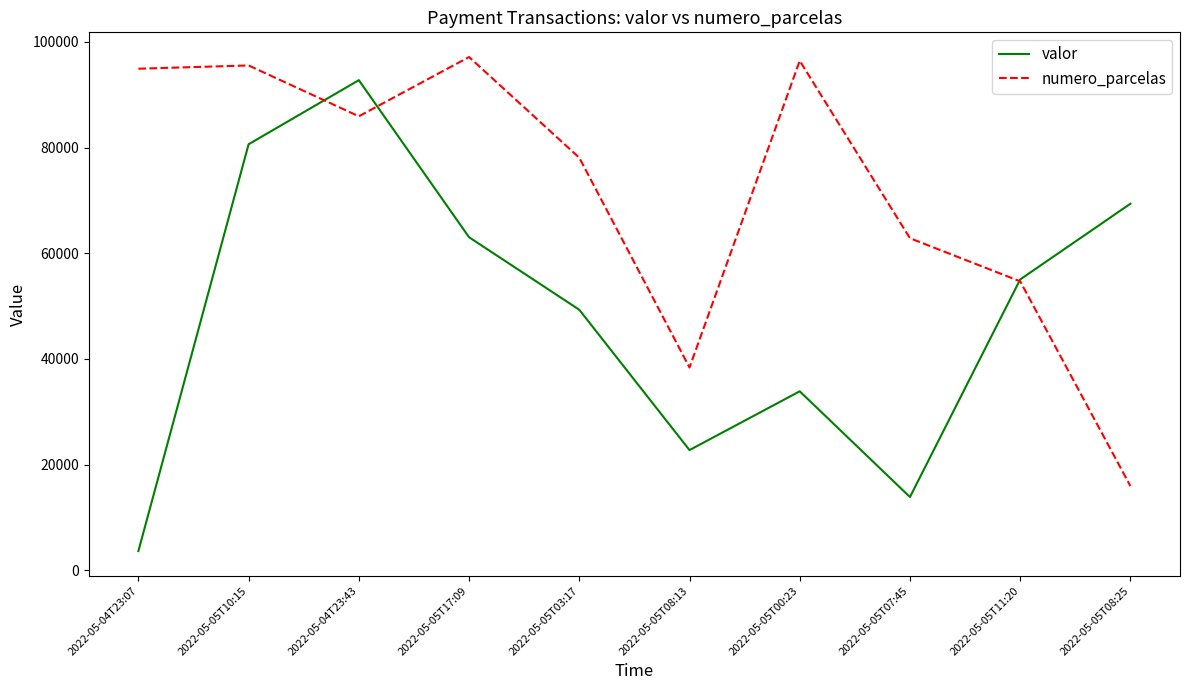

True or false: numero_parcelas and valor intersect in this chart.

True